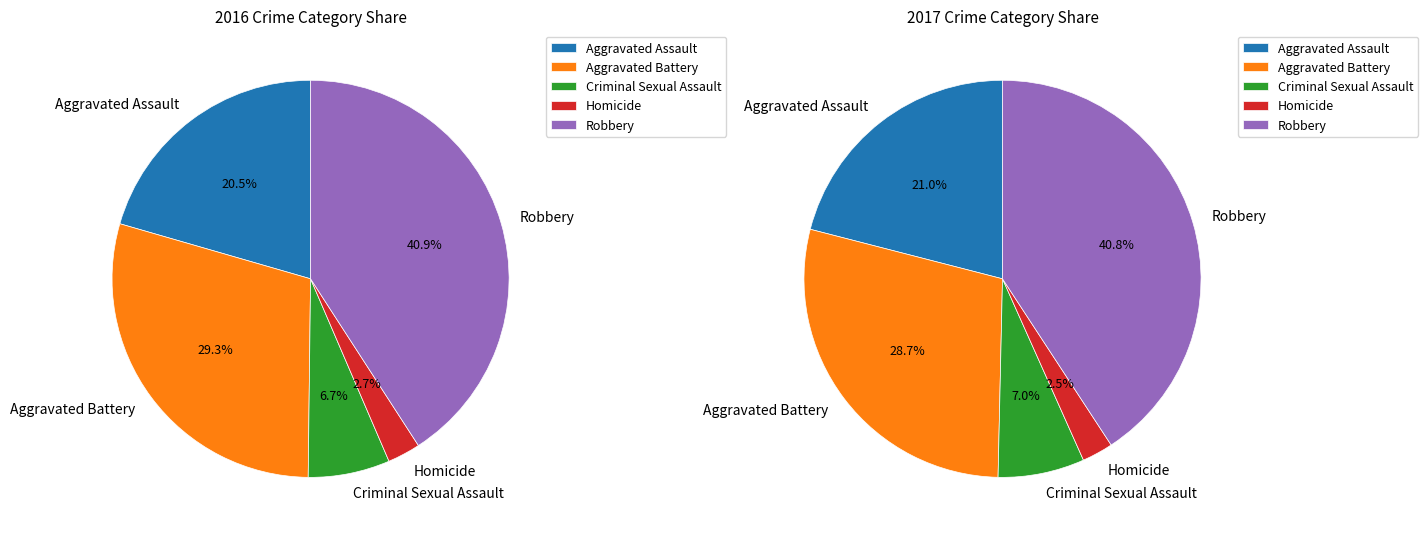

To the nearest percent, what is the difference between the Homicide and Criminal Sexual Assault slice percentages?

4%